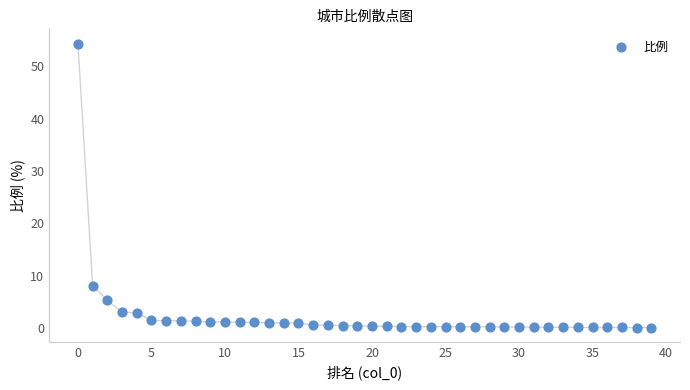

What Y value in the scatter plot is closest to 27?

8.1